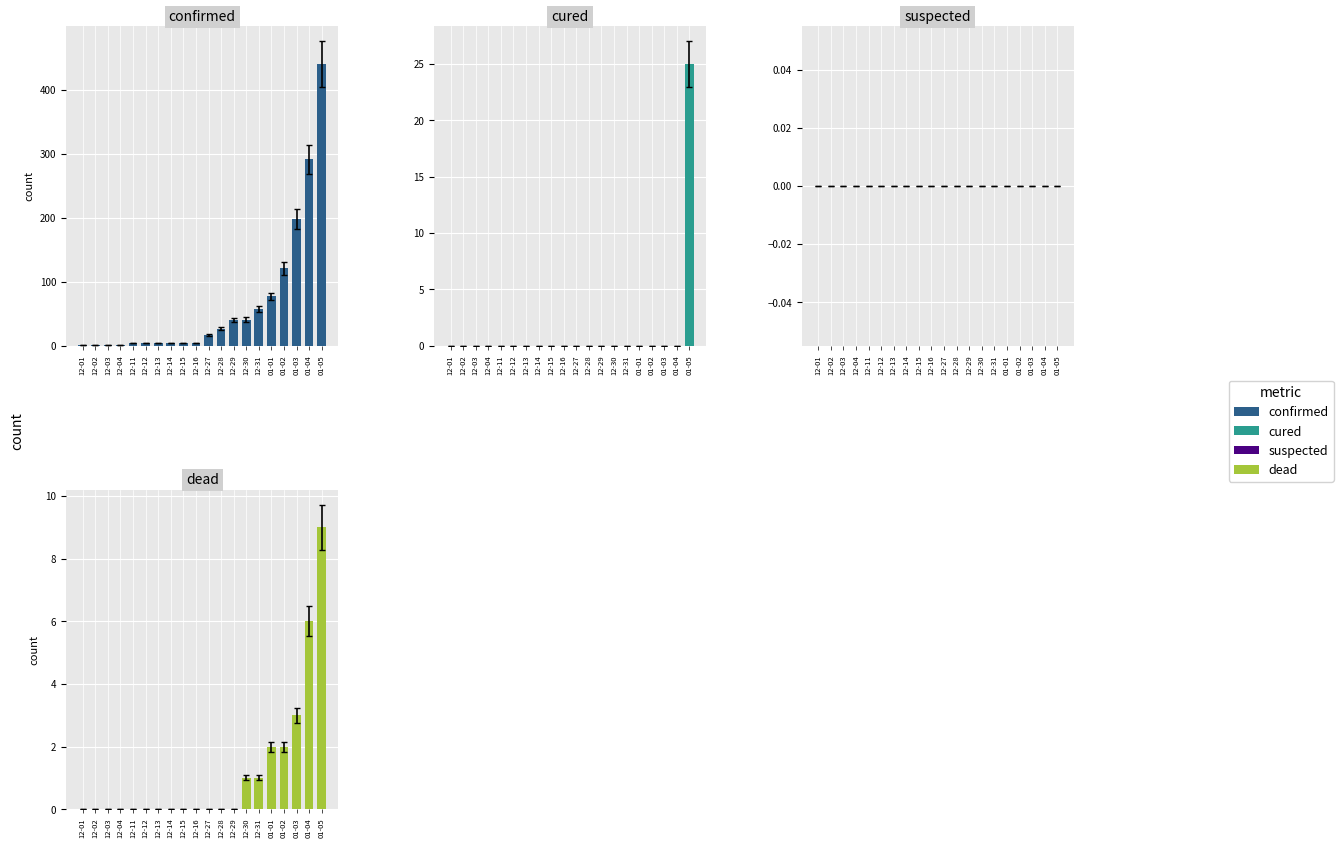

Is the value of dead at 12-30 greater than the value of suspected at 12-11?

Yes